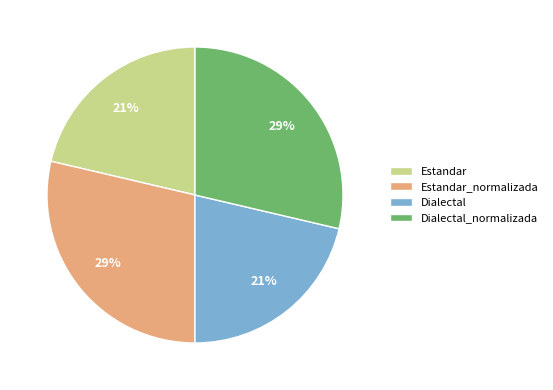

True or false: Dialectal_normalizada accounts for 19% of the total.

False